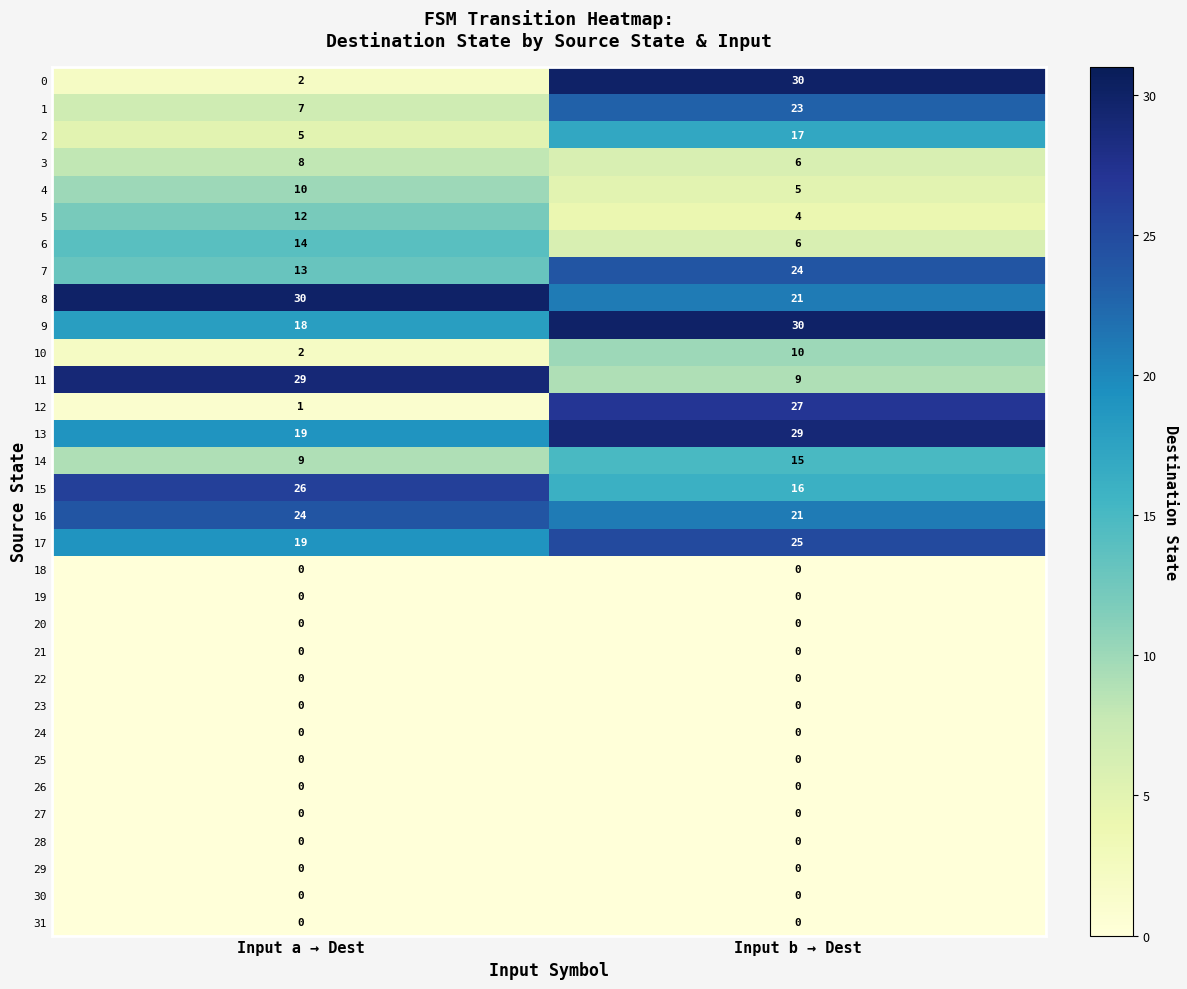

Rank the categories by 12 value from highest to lowest.

Input b → Dest, Input a → Dest